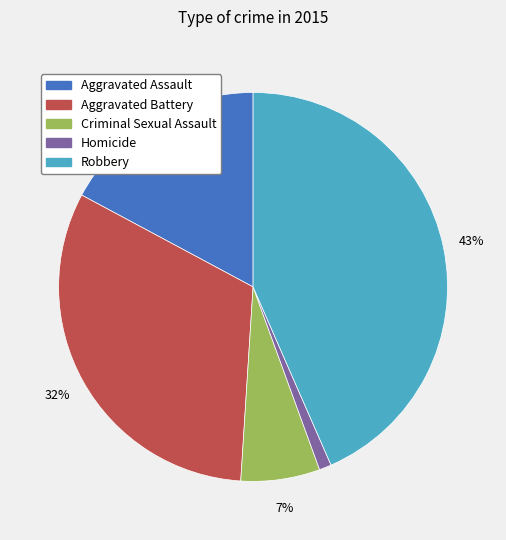

To the nearest percent, what portion does Aggravated Assault represent?

17%